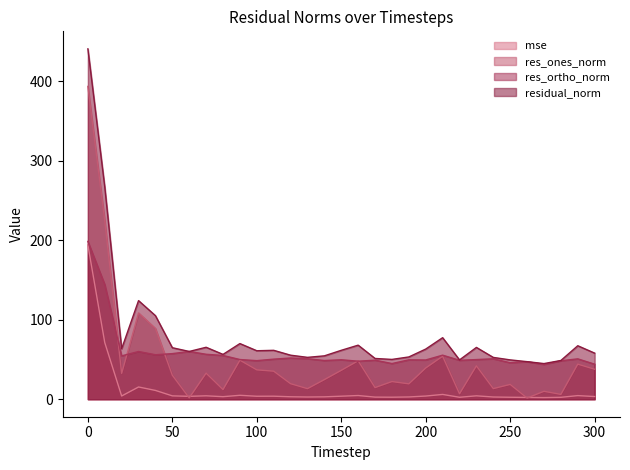

How many lines are shown in the chart?

4